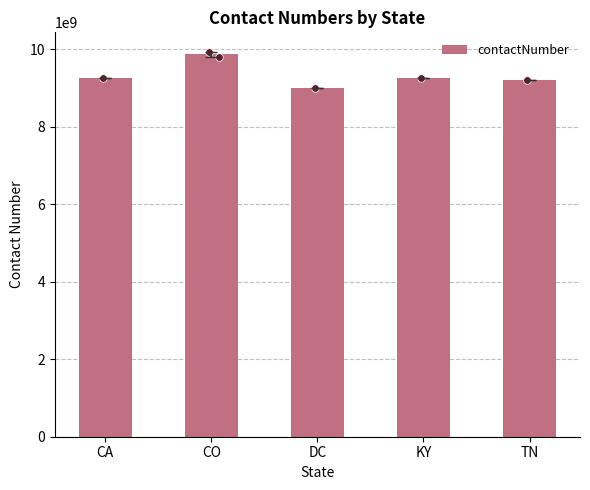

Approximately how many times larger is the value at KY compared to CA?

1.0